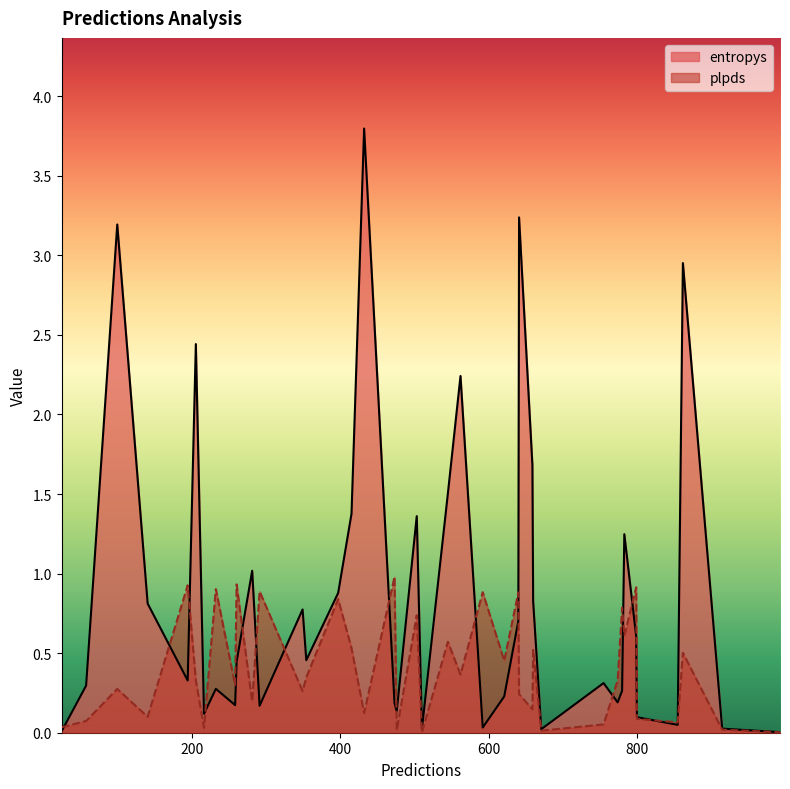

In entropys, how many points are lower than both neighbors (excluding endpoints)?

11